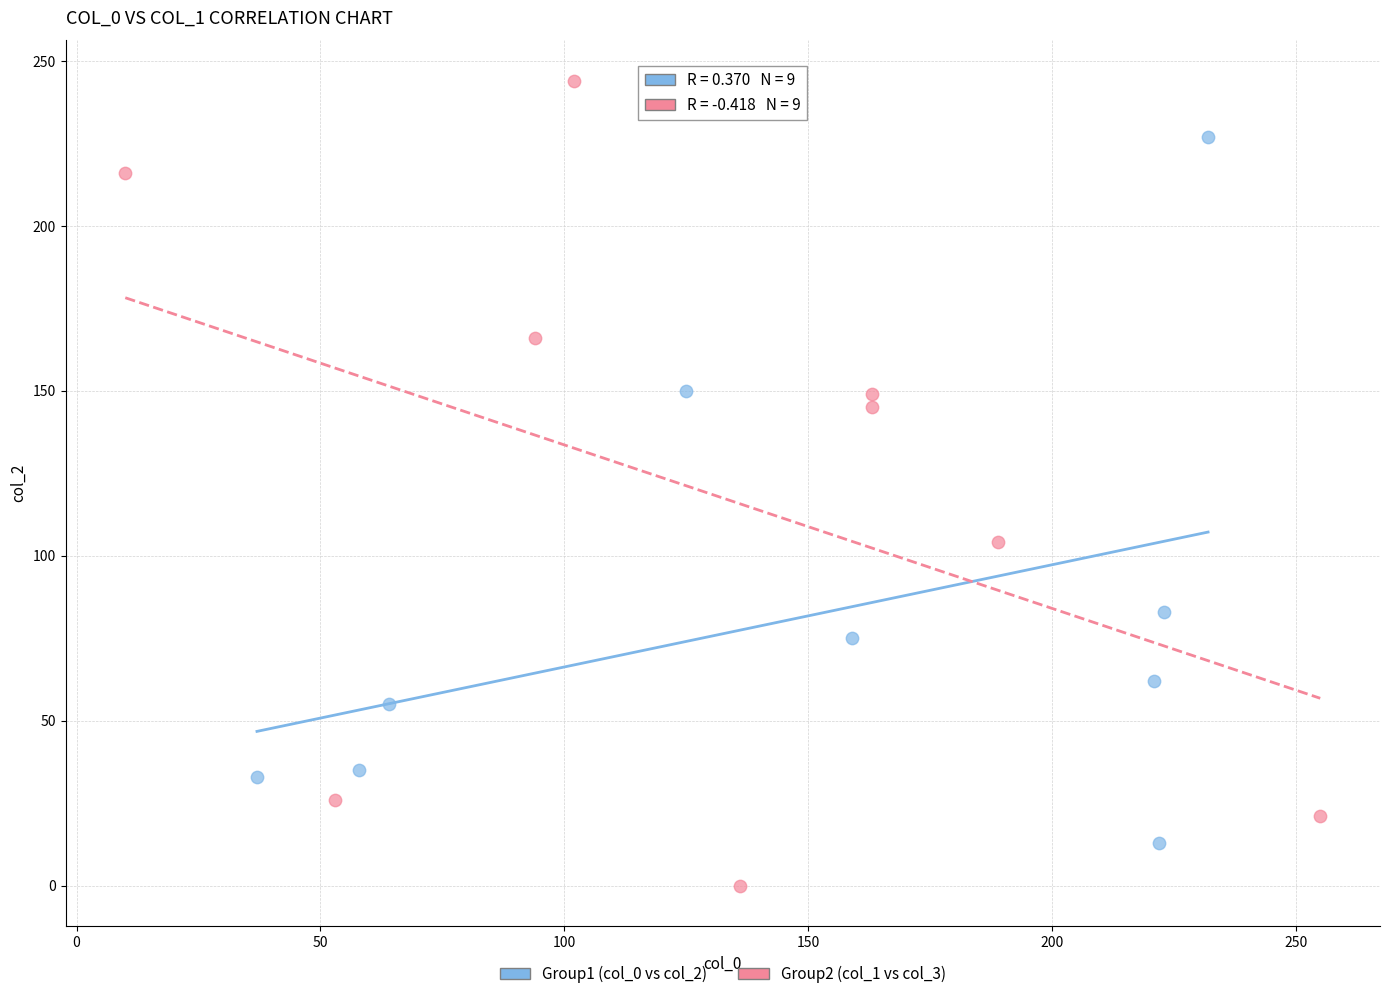

Which series contains the lowest Y value?

Group2 (col_1 vs col_3)